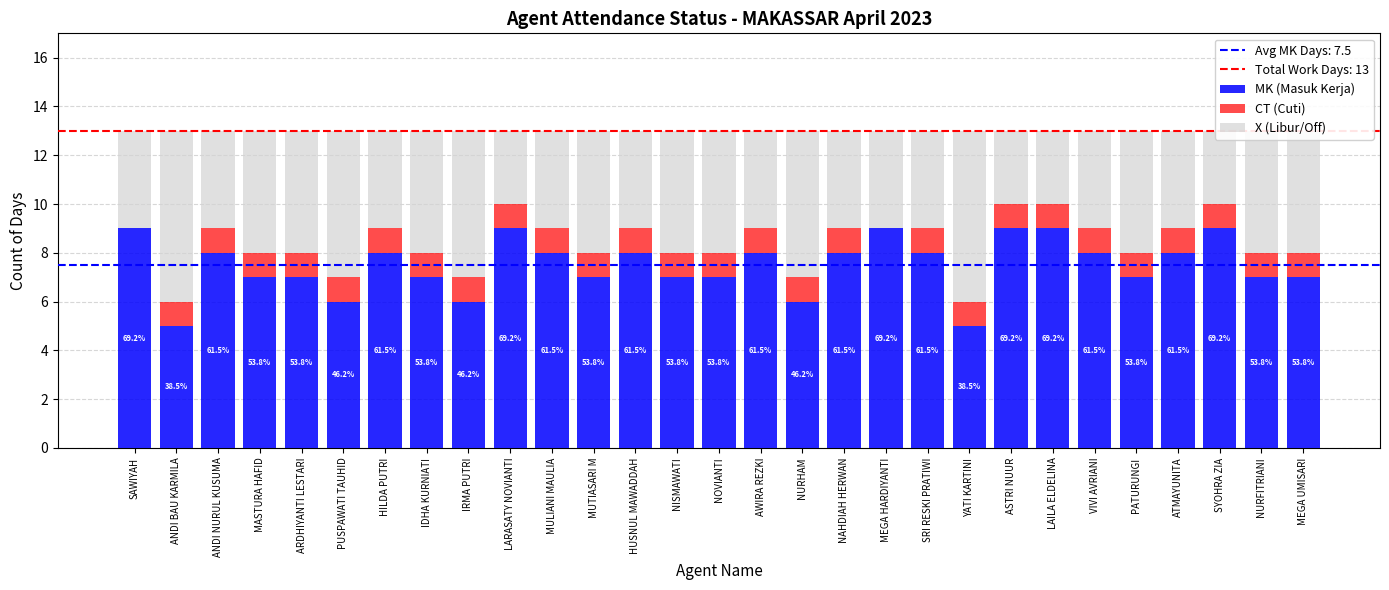

Count the number of categories in the chart.

29